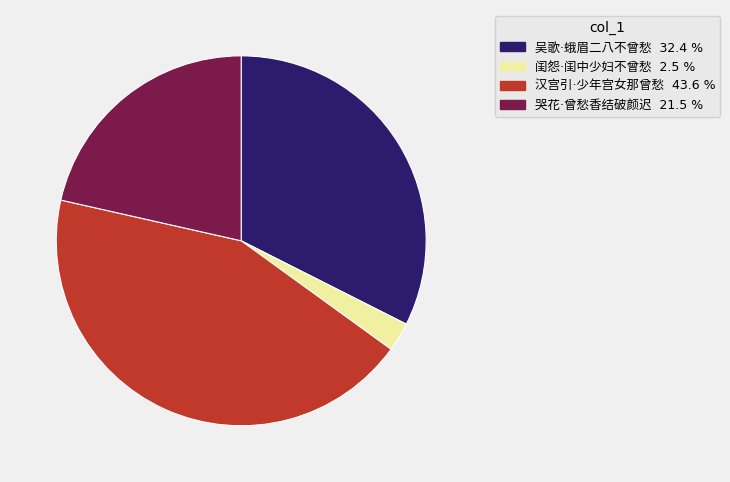

Count the number of slices in the pie.

4